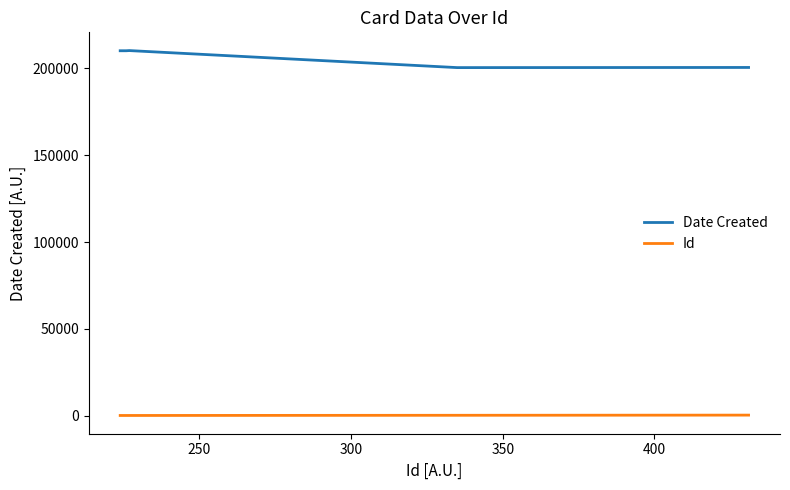

True or false: Date Created and Id cross at least once.

False